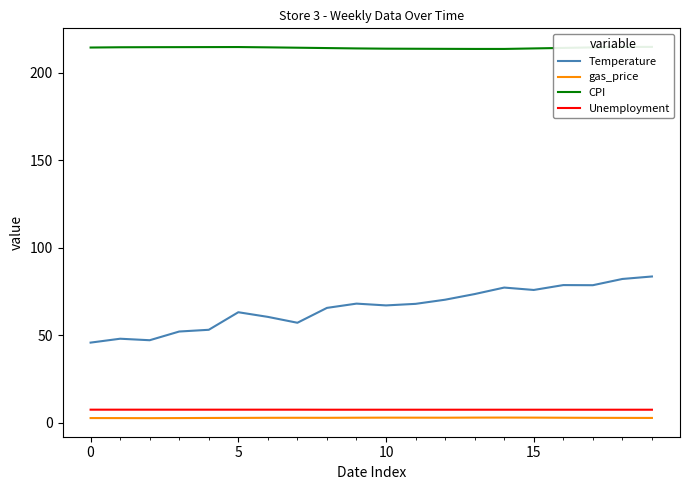

At which label does Temperature first exceed 67?

9